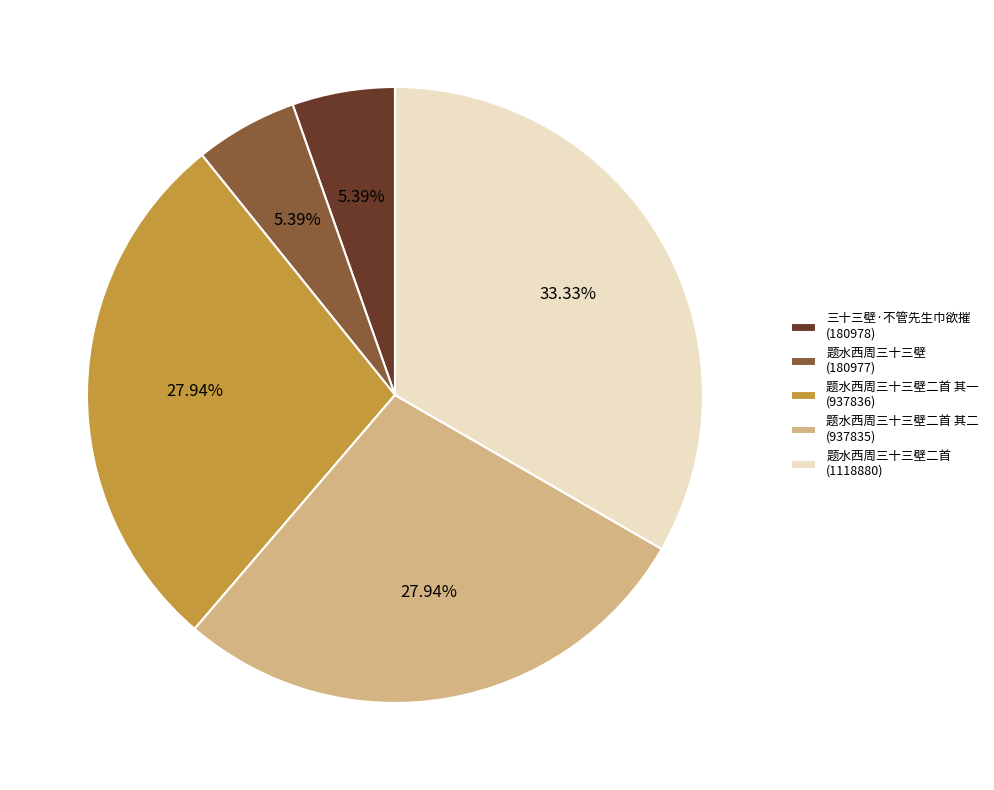

What is the ratio of the value at 题水西周三十三壁二首 (1118880) to the value at 题水西周三十三壁二首 其二 (937835)?

1.2